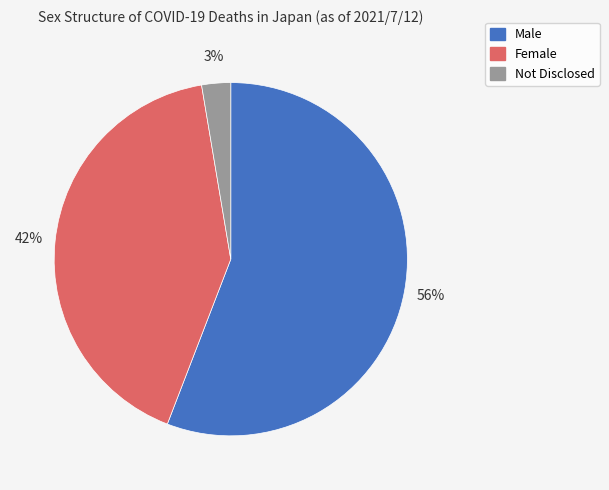

To the nearest percent, what is the average slice percentage?

33%